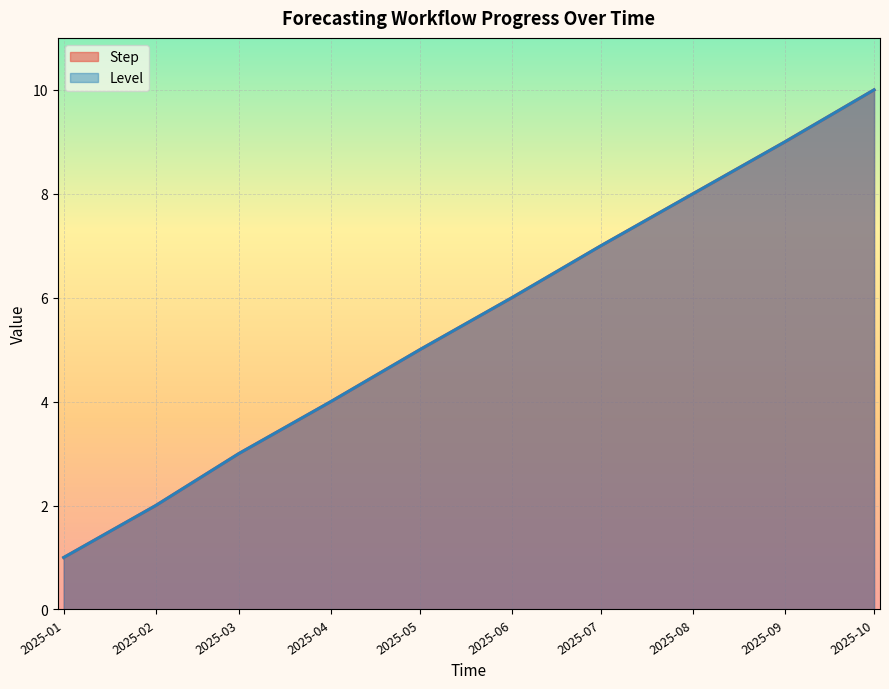

Which series changed the most between 2025-02 and 2025-07?

Step